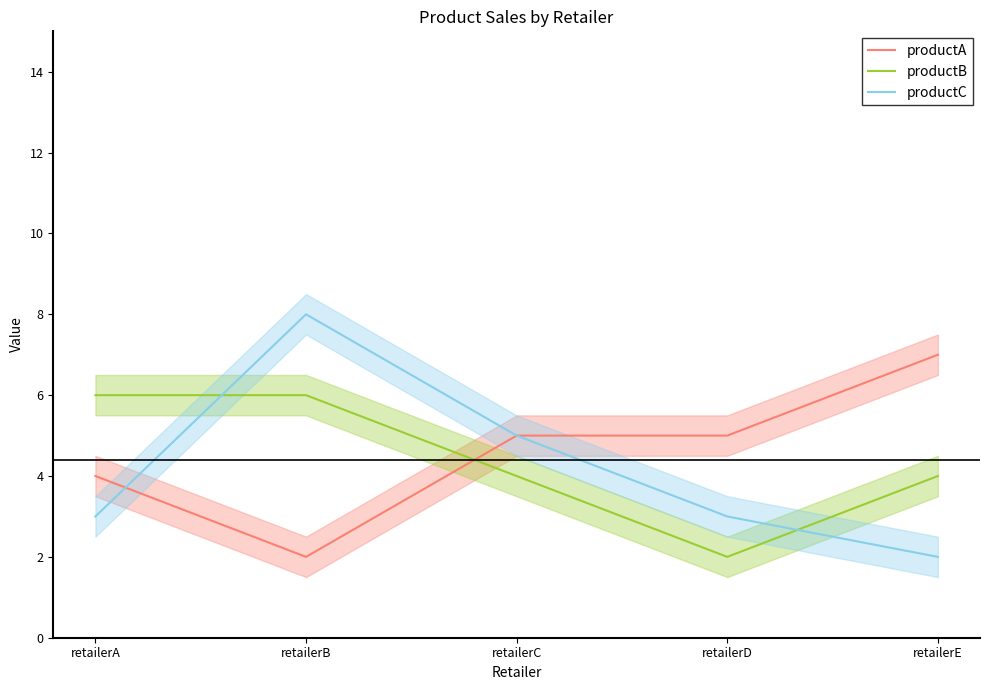

What is the highest value of the productB series?

6